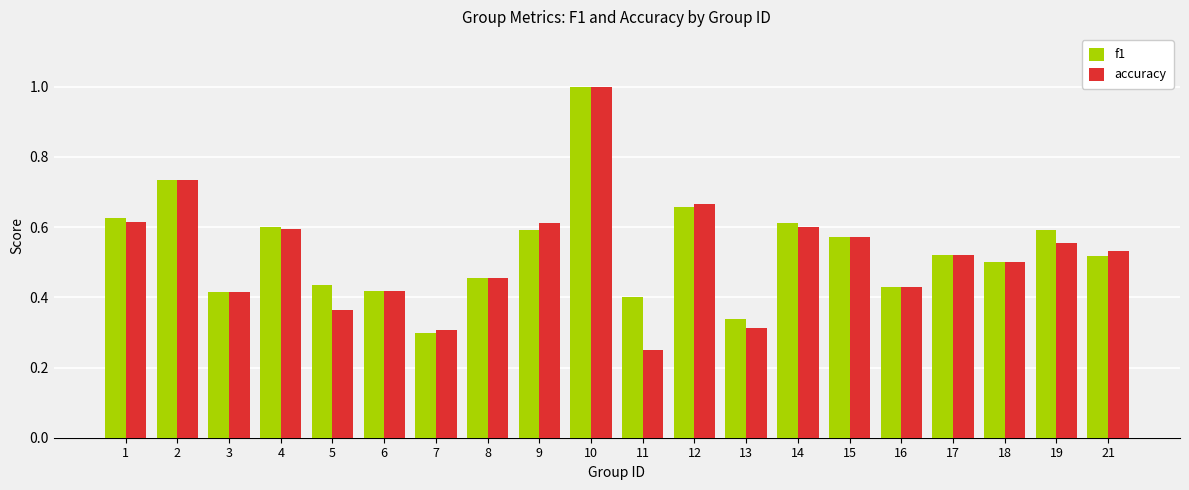

The f1 series shows 0.3 at 13. True or false?

True